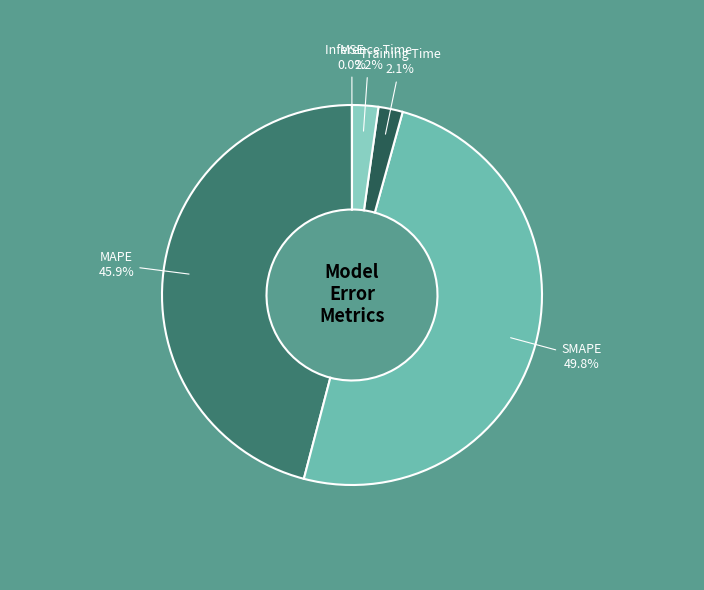

Does MAPE account for over 50% of the chart?

No